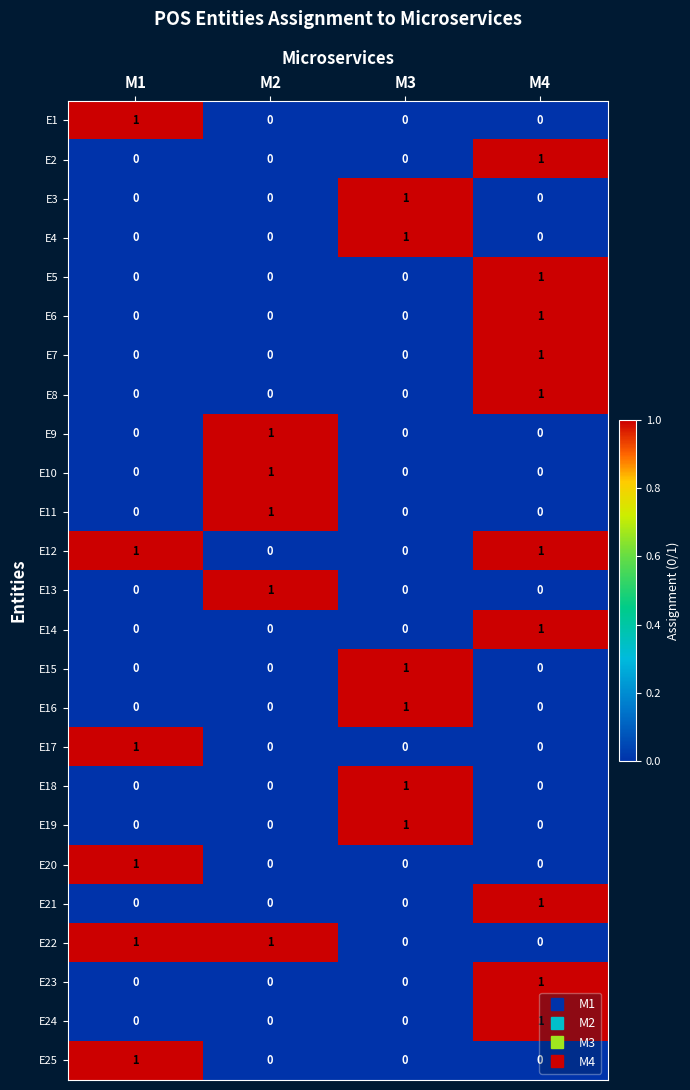

True or false: E15 has a value of 0 at M2.

True